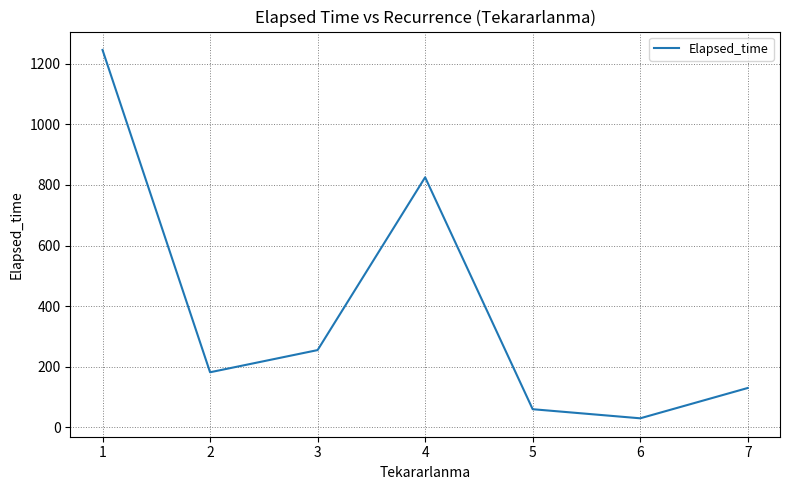

Does the chart display data point markers on the line(s)?

No